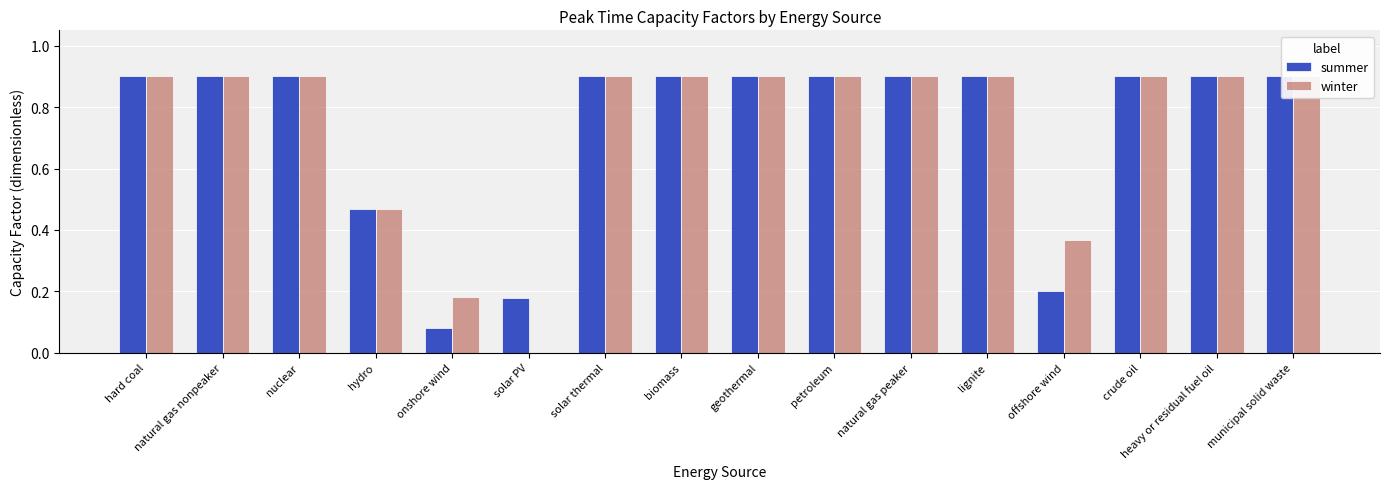

Which series changed the most between heavy or residual fuel oil and municipal solid waste?

summer